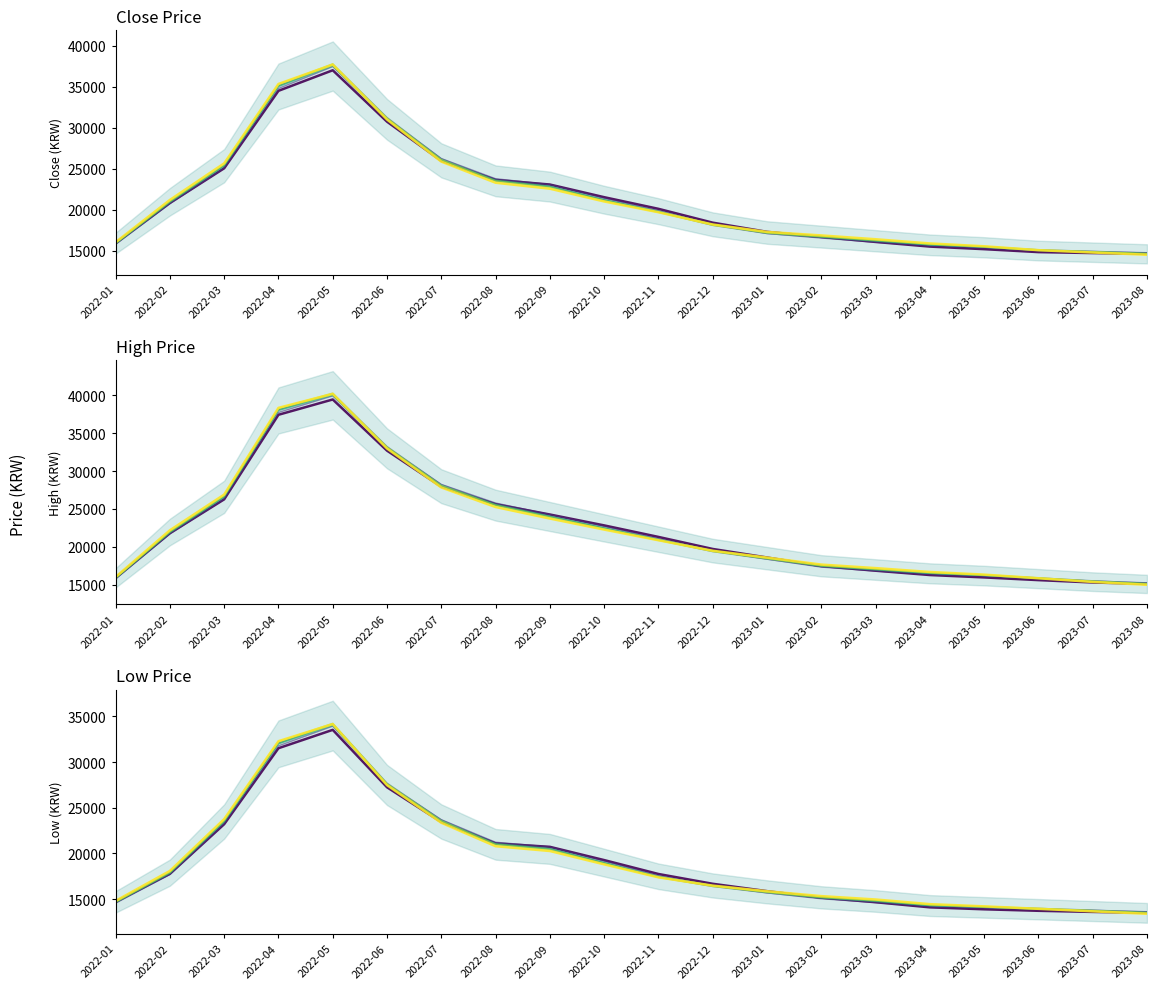

How many data points does each series have?

20